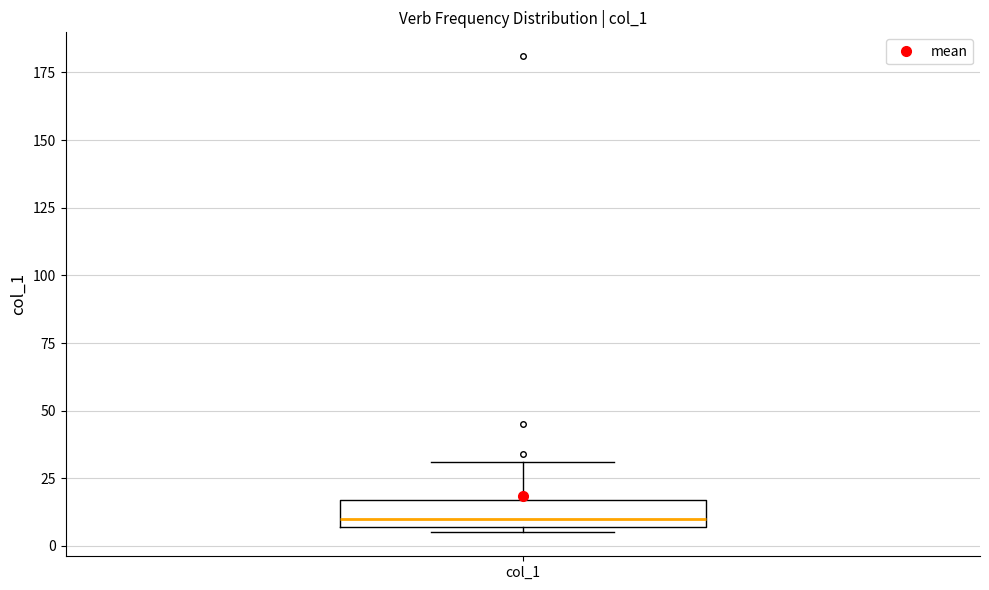

Transcribe this box plot: give where the median line is, the range the box spans, and where the two whiskers end, as read against the y-axis. The values are not printed on the chart, so give them approximately, as read against the axis.

median 10, box 5 to 15, whiskers 5 (just below the box's lower edge) to 30